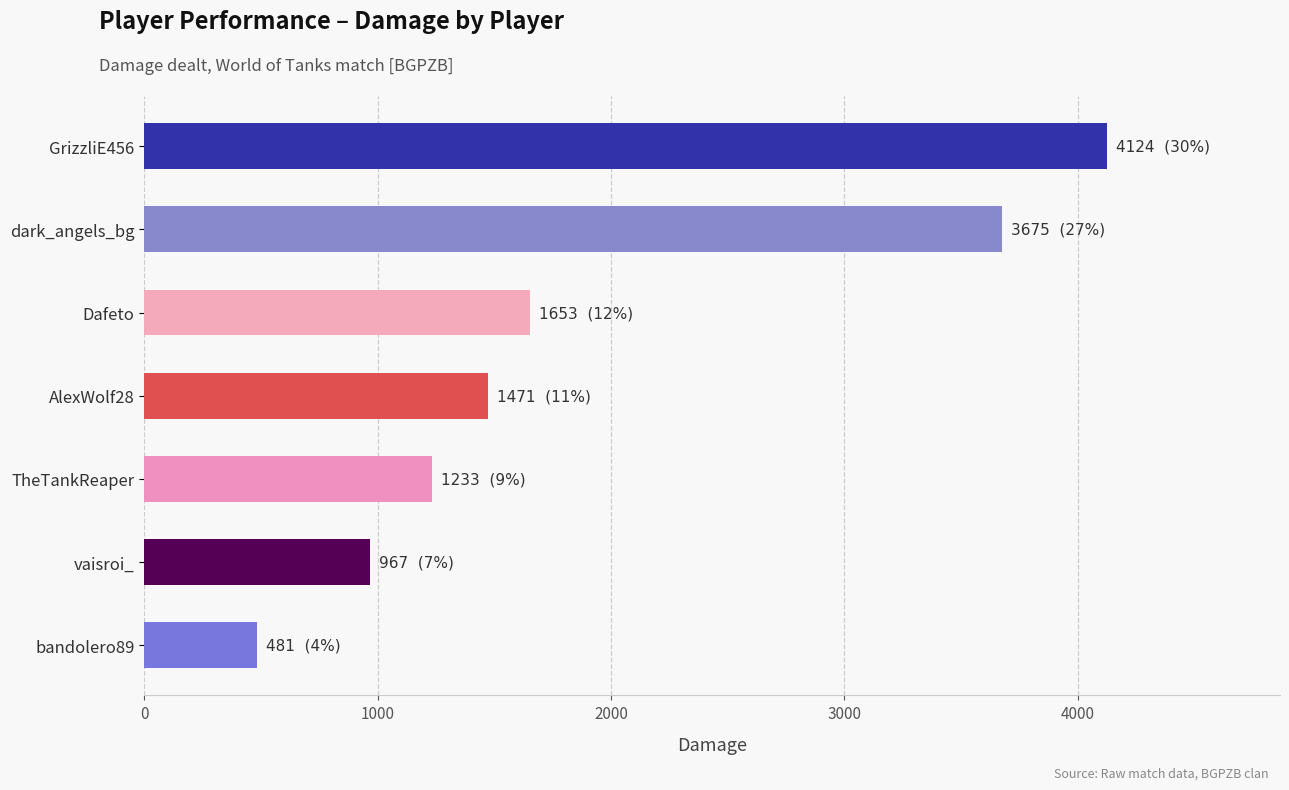

What is the label of the 6th bar from the top?

vaisroi_